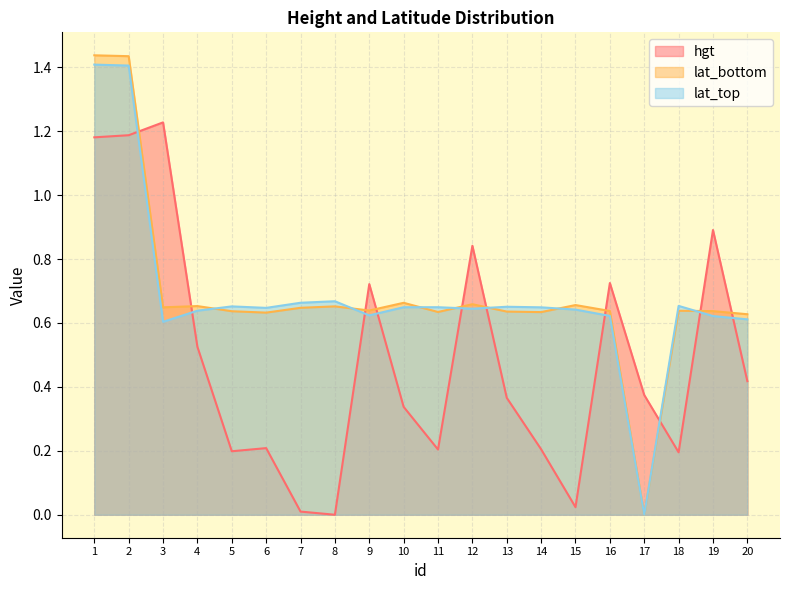

What is the value of the lat_top point at the 6th from the left?

0.6